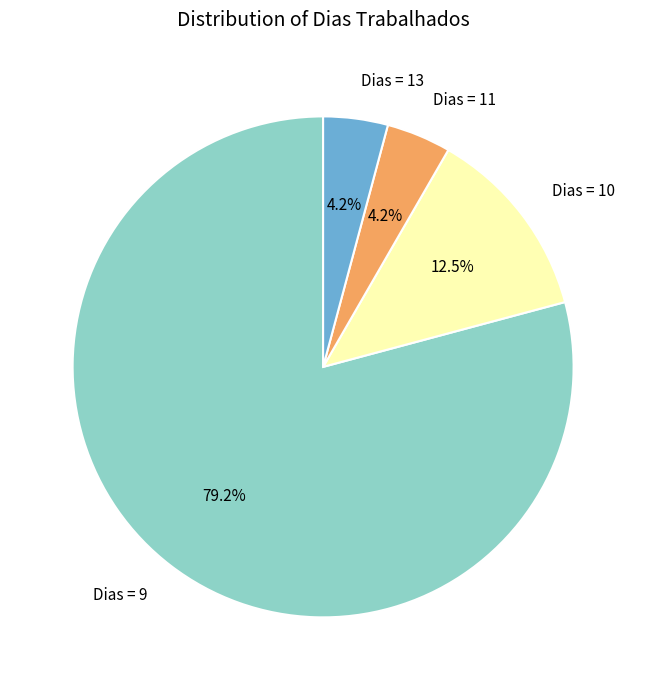

Which slice represents more than half of the pie?

Dias = 9